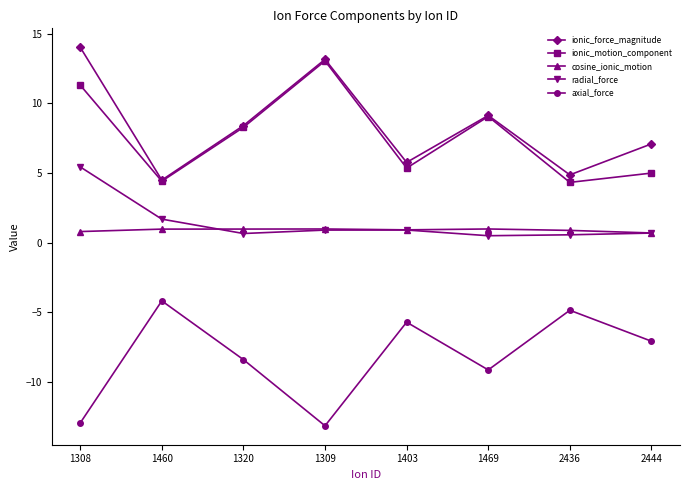

What is the spread (max minus min) of values at 1403?

11.5